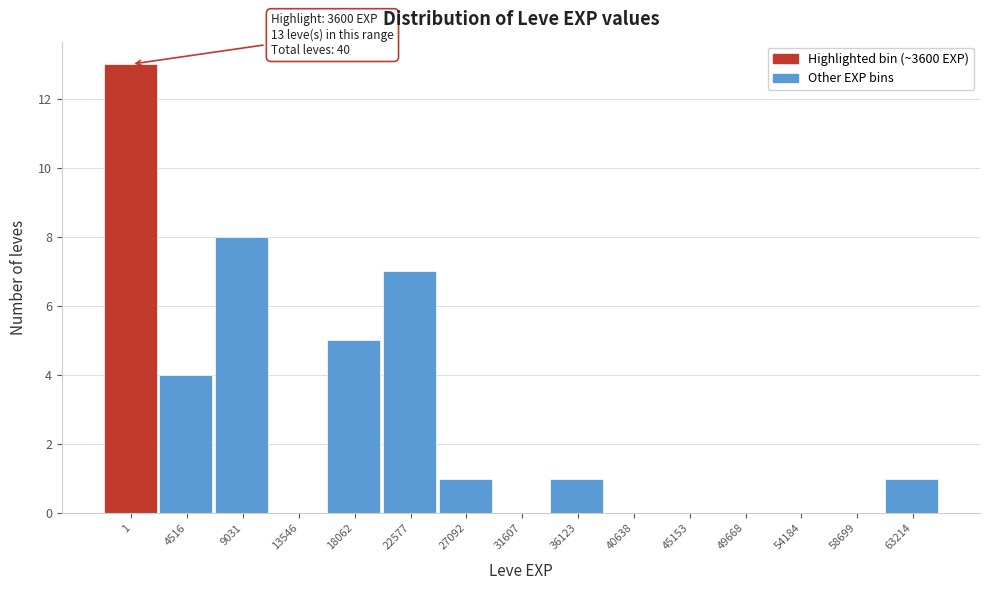

Reading left to right, what are all the values shown in this chart?

1=13	4516=4	9031=8	13546=0	18062=5	22577=7	27092=1	31607=0	36123=1	40638=0	45153=0	49668=0	54184=0	58699=0	63214=1